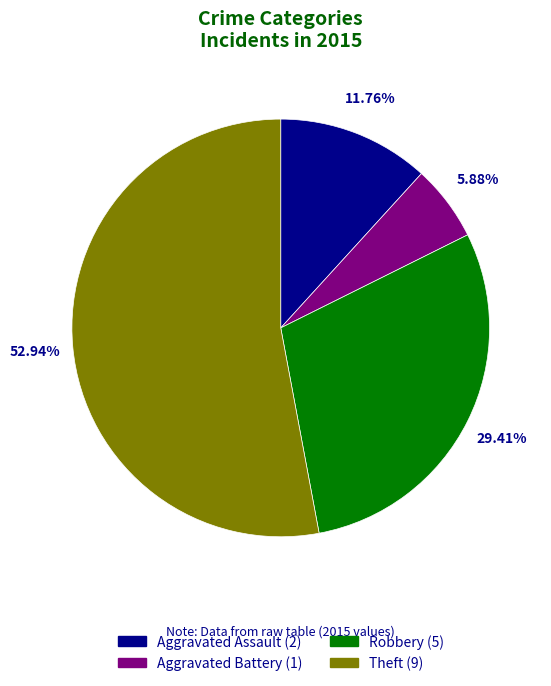

Rank the categories by value from lowest to highest.

Aggravated Battery, Aggravated Assault, Robbery, Theft